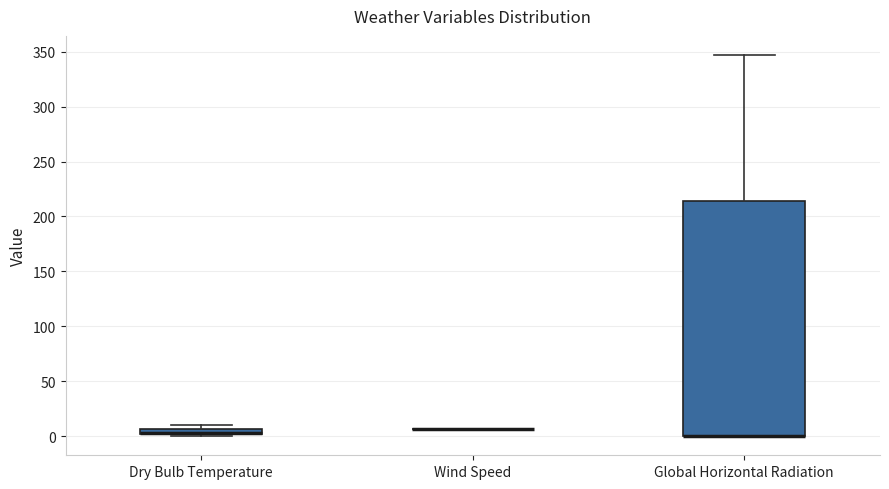

Comparing the boxes themselves (not the whiskers), which one is the tallest?

Global Horizontal Radiation